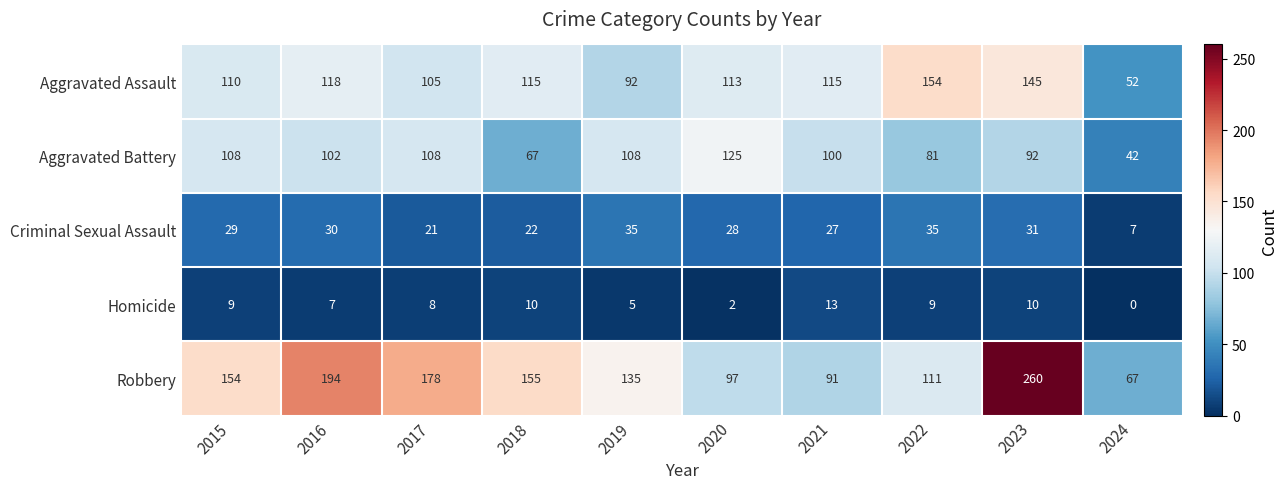

True or false: Robbery has a value of 22 at 2024.

False